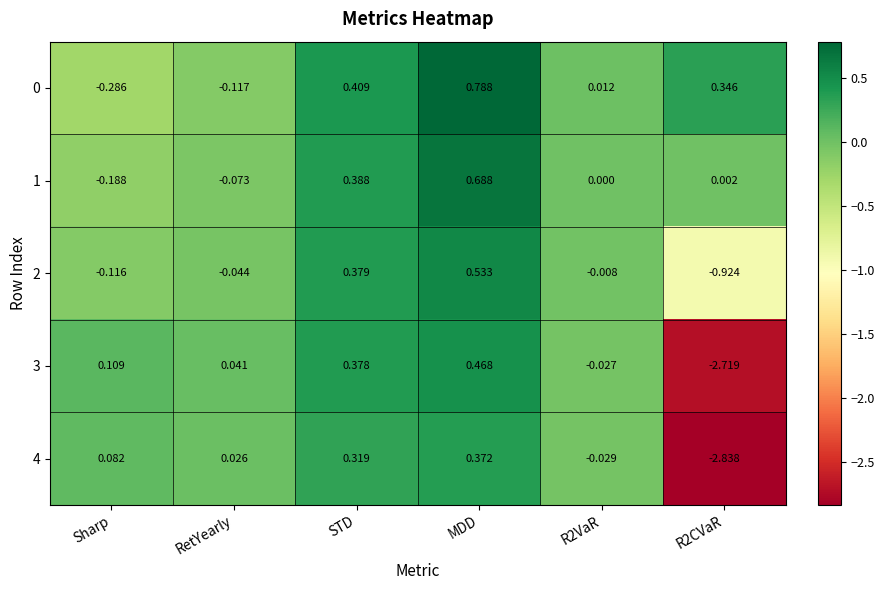

What is the total value across all series at Sharp?

-0.4